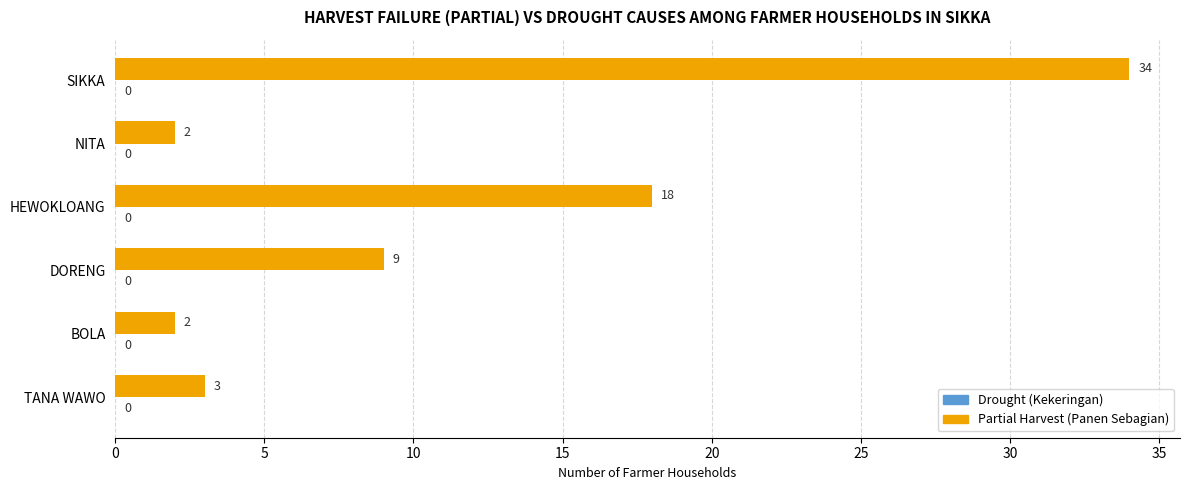

Is it true that the value at SIKKA is 17?

False